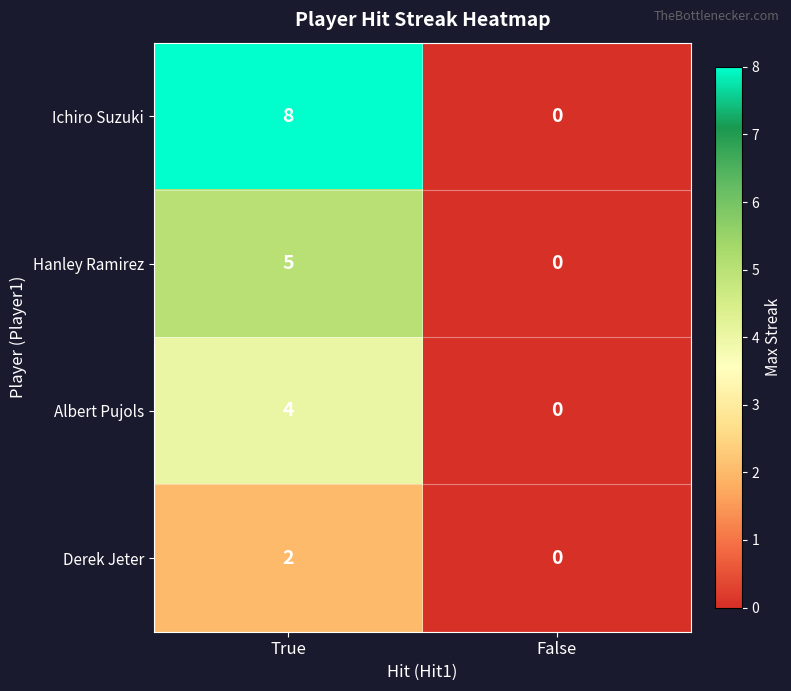

How many values in the Derek Jeter series are below 2?

1